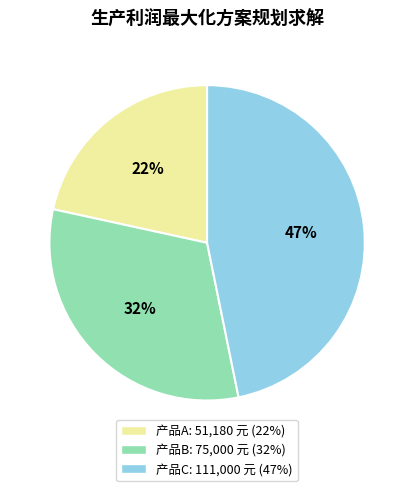

Is there a majority slice in this chart?

No